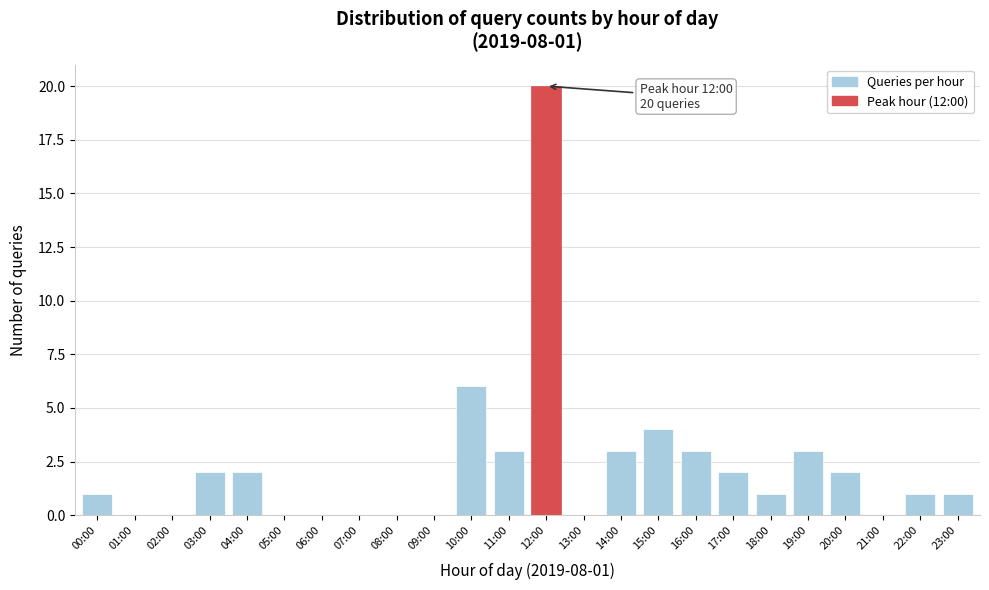

Reading left to right, transcribe all the data shown in this chart.

00:00=1	01:00=0	02:00=0	03:00=2	04:00=2	05:00=0	06:00=0	07:00=0	08:00=0	09:00=0	10:00=6	11:00=3	12:00=20	13:00=0	14:00=3	15:00=4	16:00=3	17:00=2	18:00=1	19:00=3	20:00=2	21:00=0	22:00=1	23:00=1